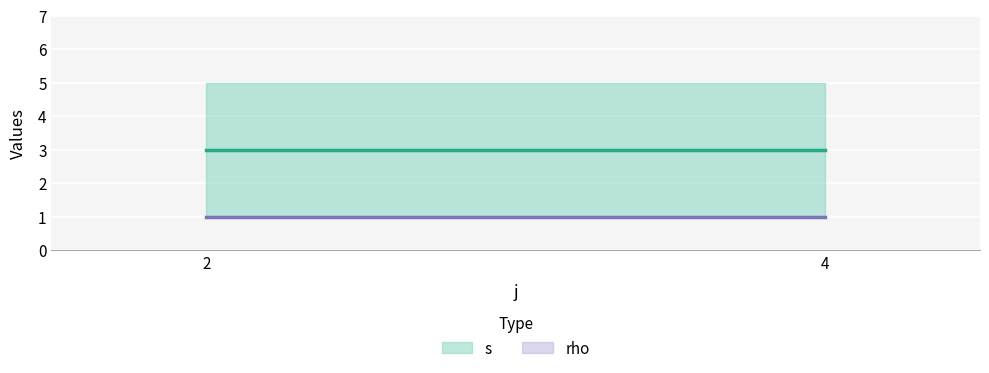

How many distinct data groups are displayed?

2